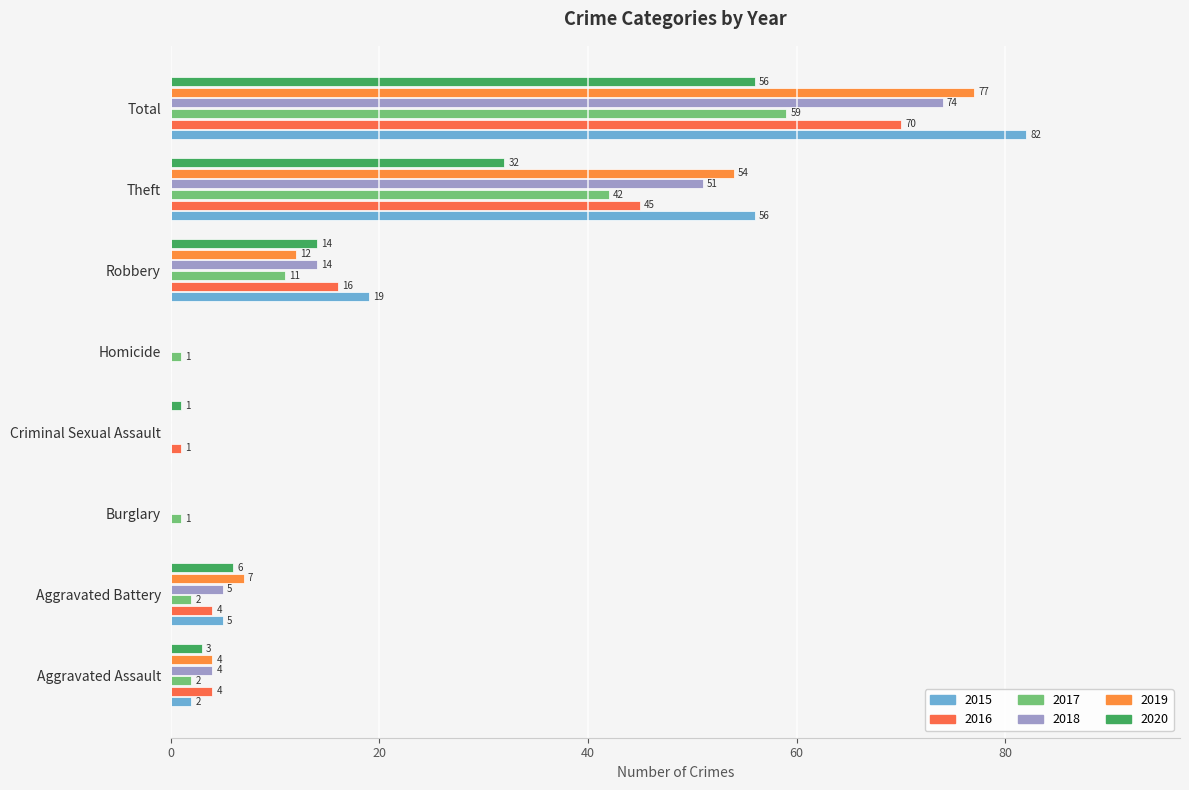

How many positive values does the 2016 series have?

6